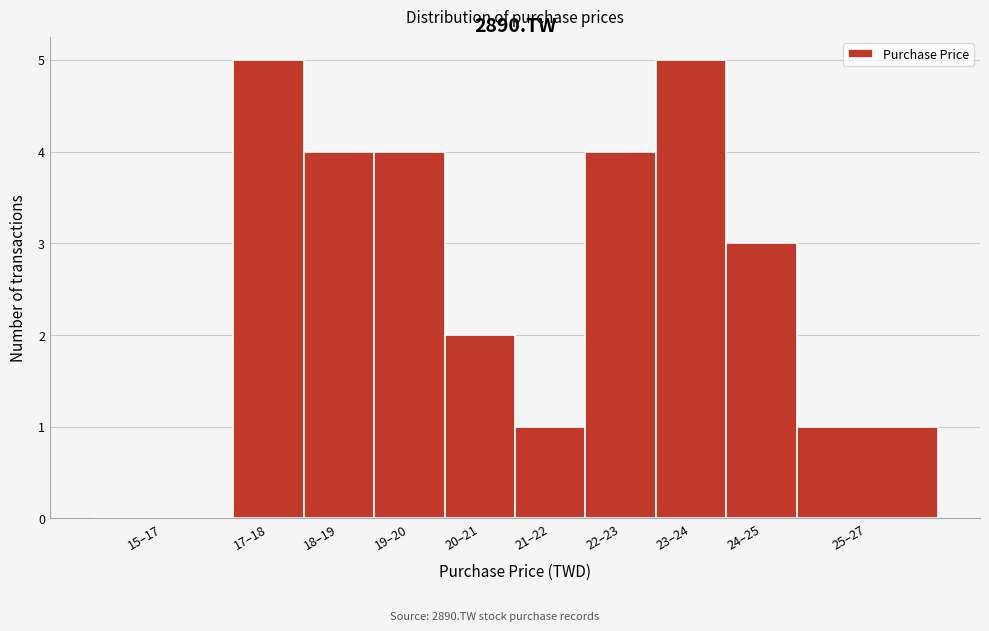

Reading left to right, list all the values displayed in this chart.

15–17=0	17–18=5	18–19=4	19–20=4	20–21=2	21–22=1	22–23=4	23–24=5	24–25=3	25–27=1